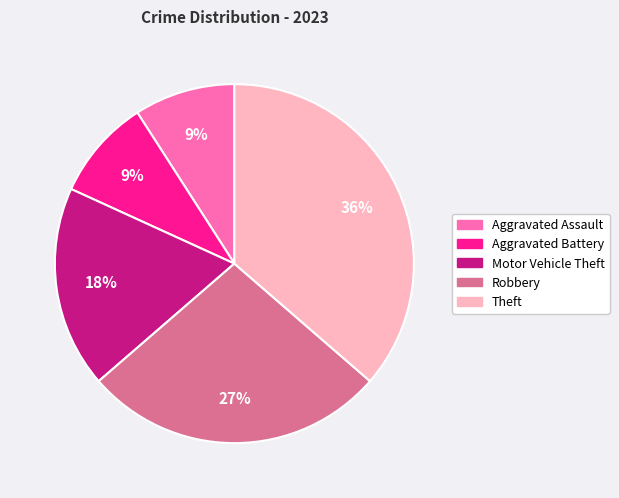

To the nearest percent, what portion does Aggravated Battery represent?

9%